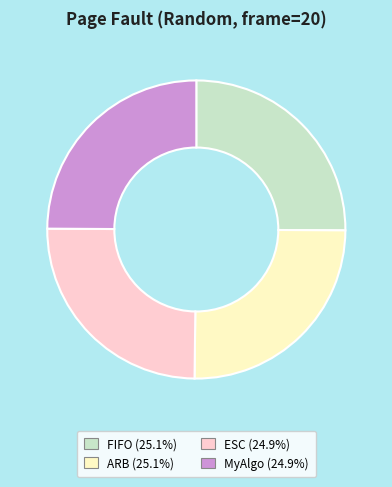

Is there any slice that represents more than half of the pie?

No